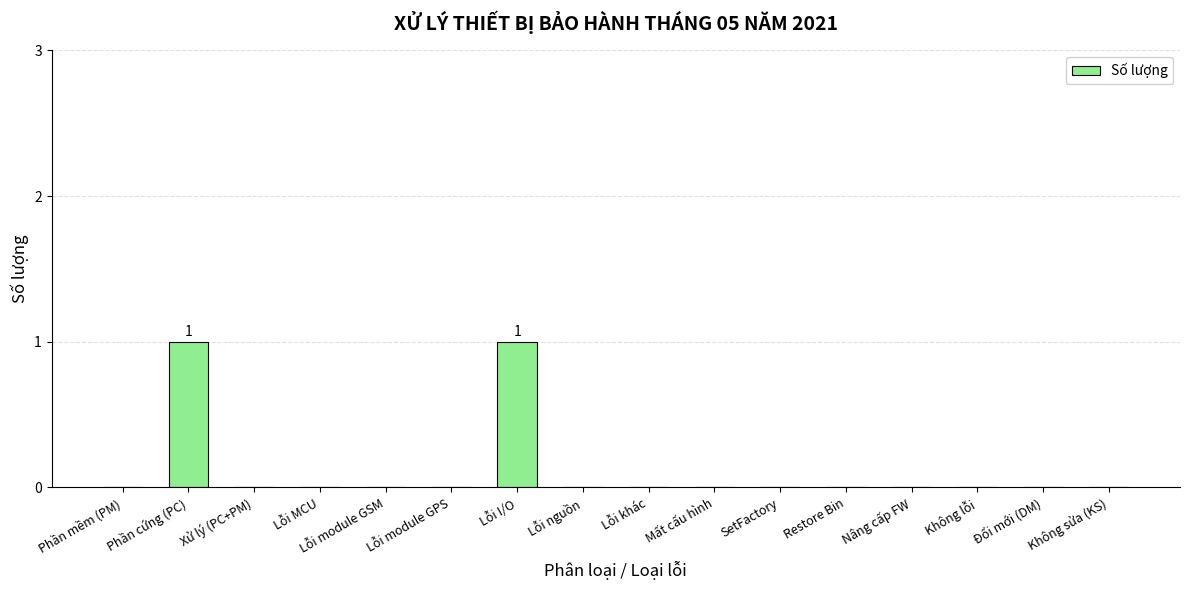

The chart shows a value of 1 at Lỗi khác. True or false?

False